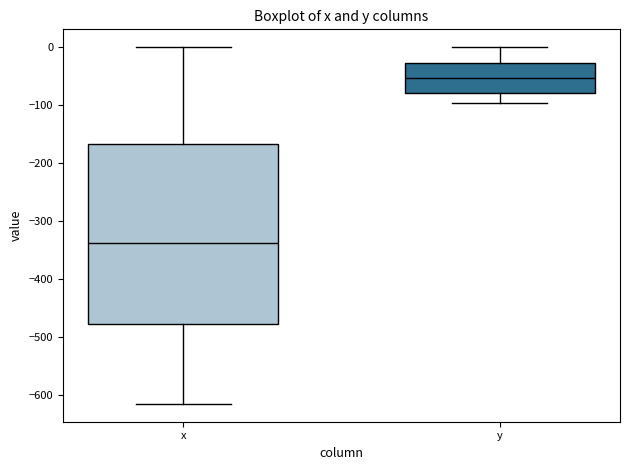

Which box is the tallest, from its lower edge to its upper edge?

x